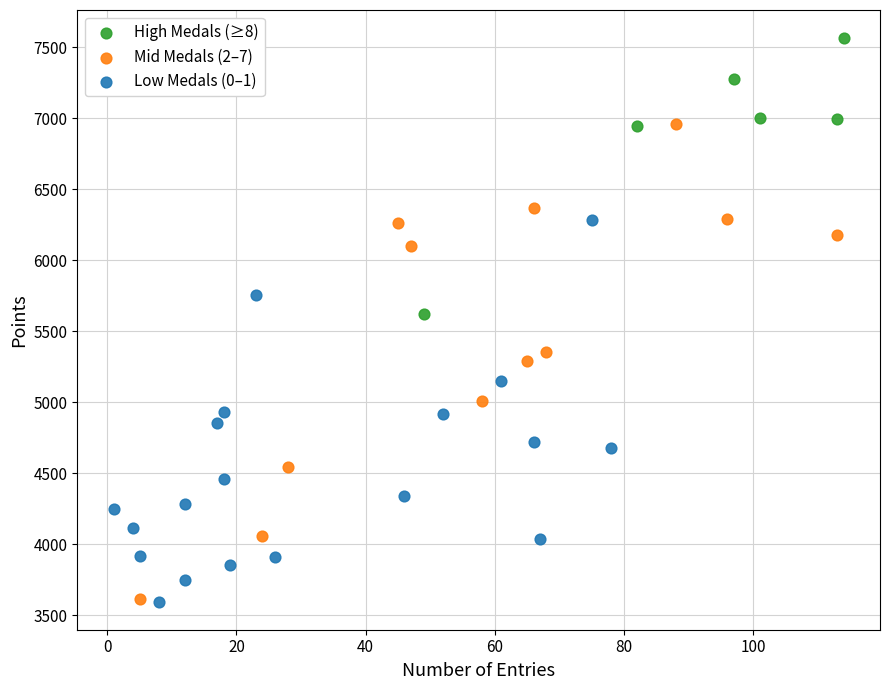

What are all the series names shown in the legend?

High Medals (≥8), Mid Medals (2–7), Low Medals (0–1)